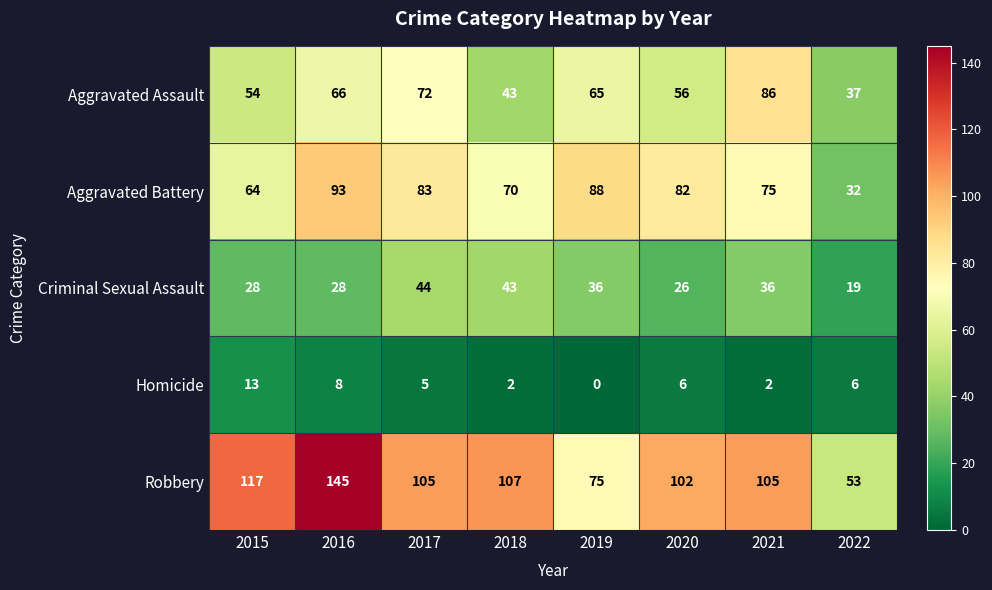

The value of Robbery at 2021 is 174. True or false?

False